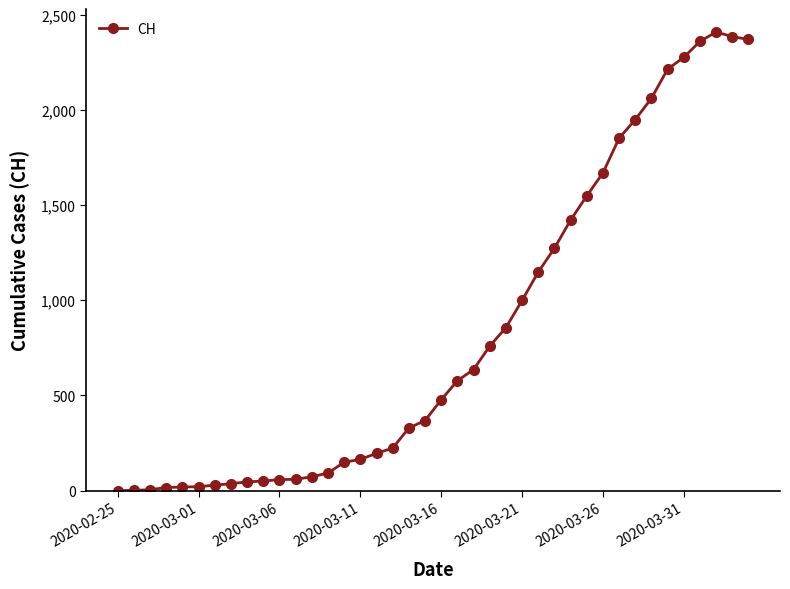

What is the difference between the maximum and minimum values?

2409